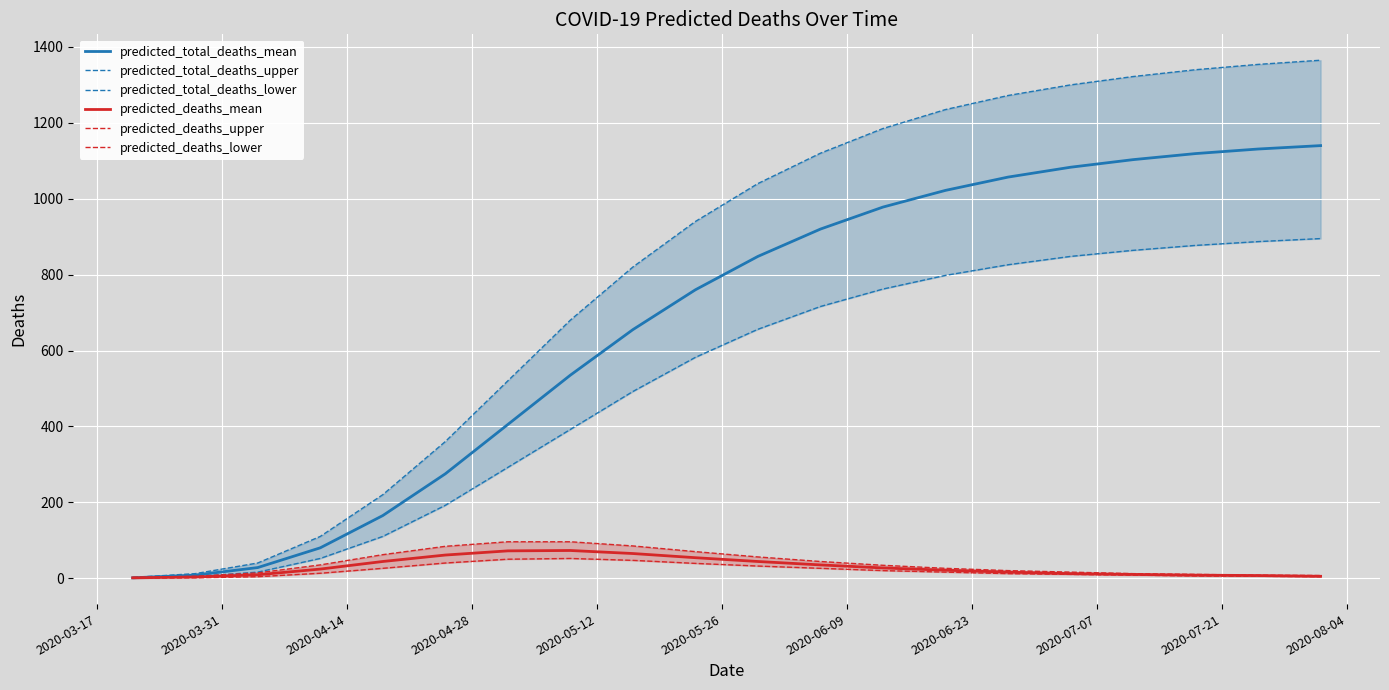

True or false: predicted_total_deaths_upper and predicted_deaths_mean intersect in this chart.

False